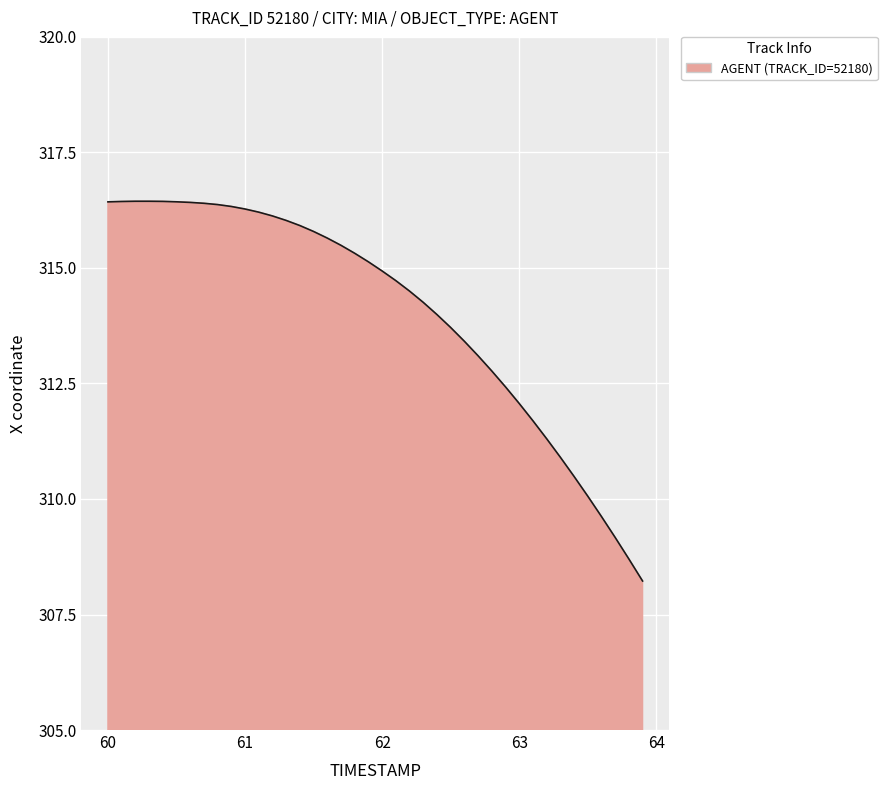

What is the difference between the maximum and minimum values?

8.2